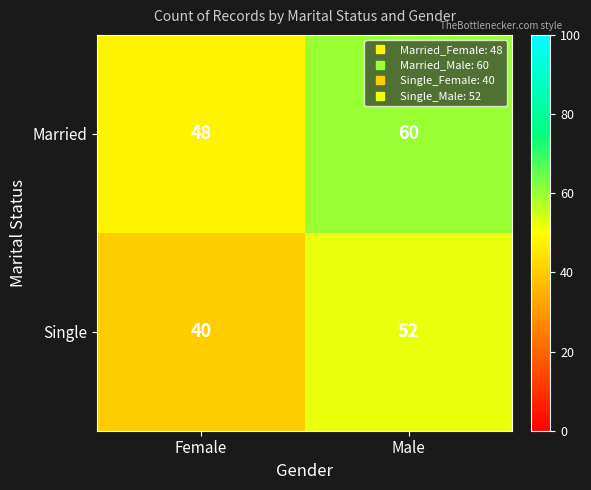

What is the total value across all series at Female?

88